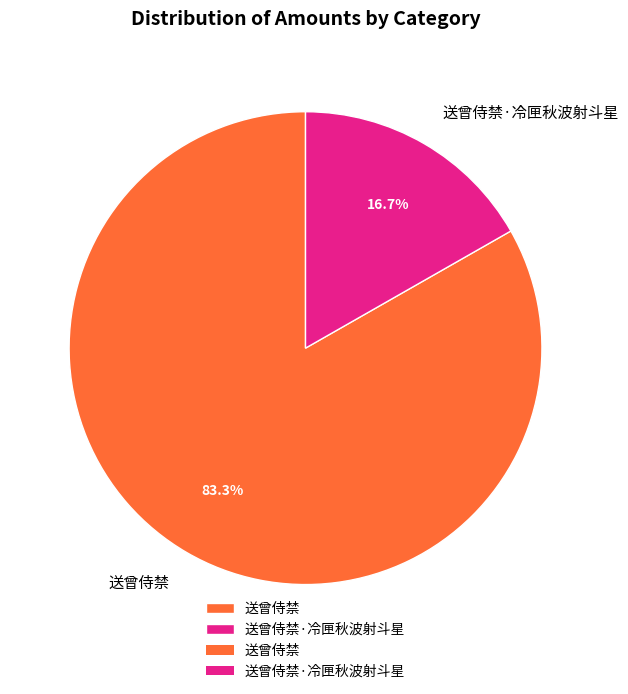

Does 送曾侍禁·冷匣秋波射斗星 represent more than half of the total?

No